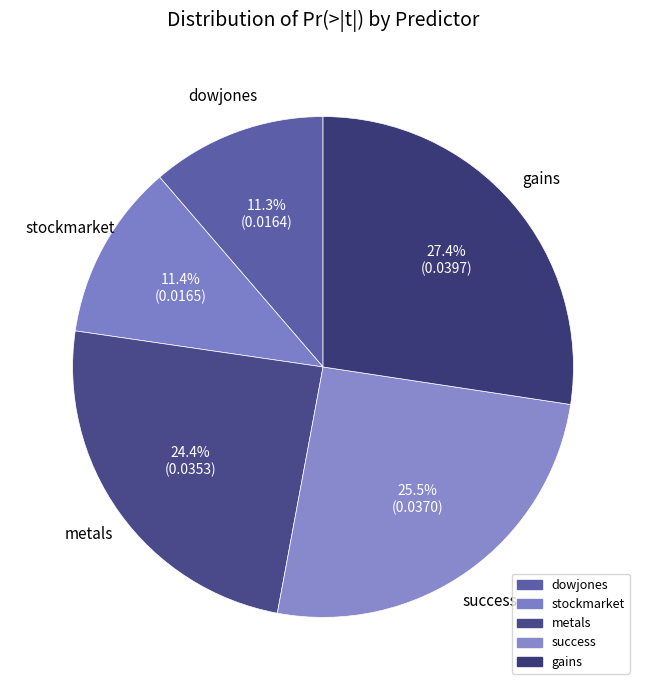

Count the number of slices in the pie.

5